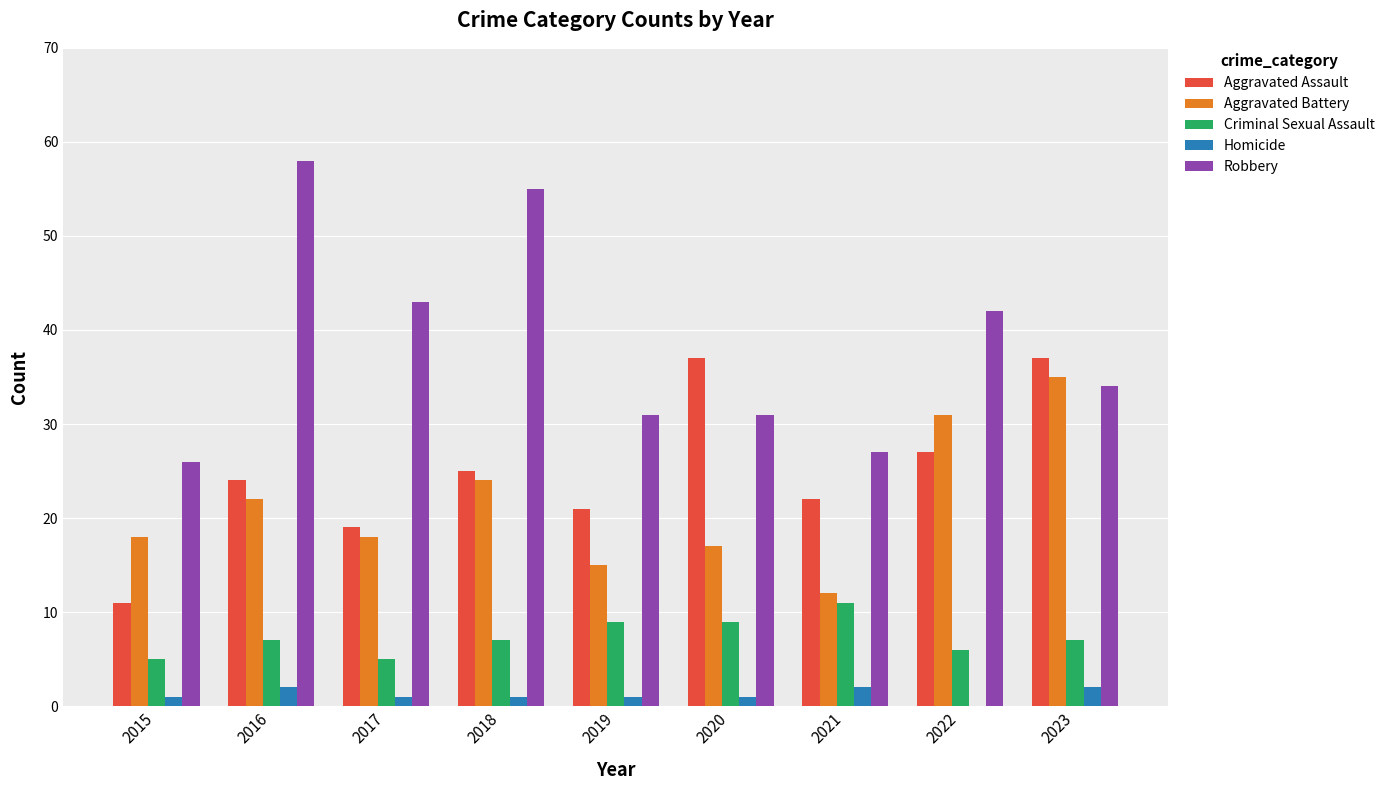

What is the sum of the Robbery values at 2021 and 2015?

53